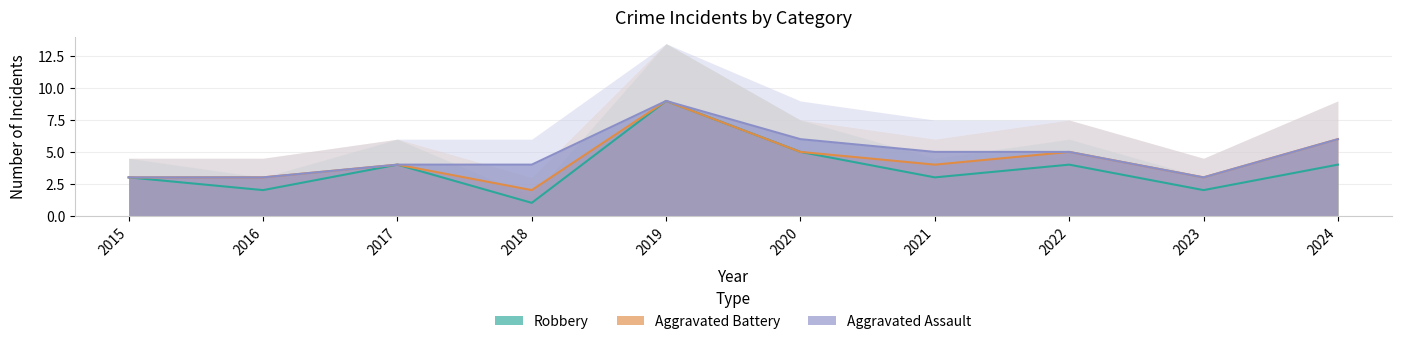

At which label does Robbery first exceed 4?

2019